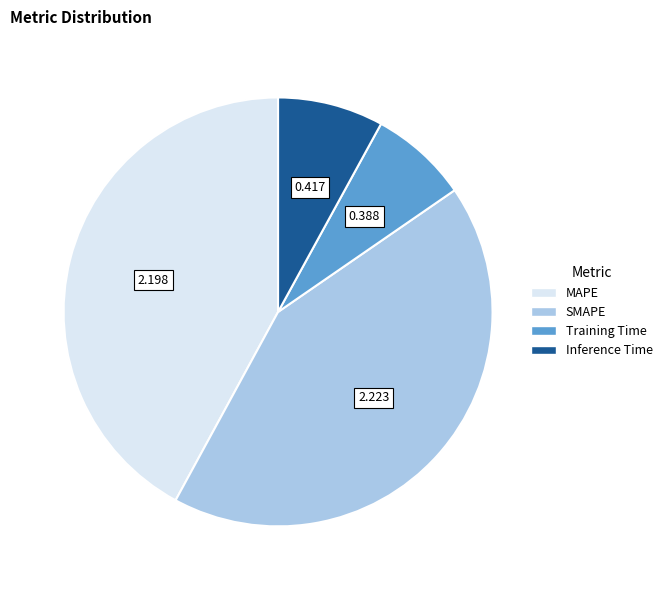

Do MAPE and Training Time together represent more than half of the pie?

No